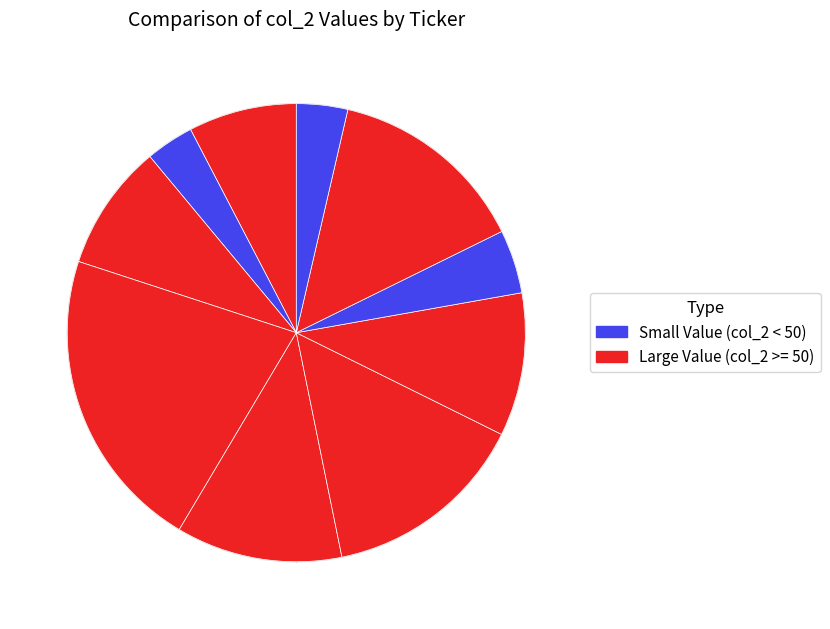

How many segments does this pie chart have?

10